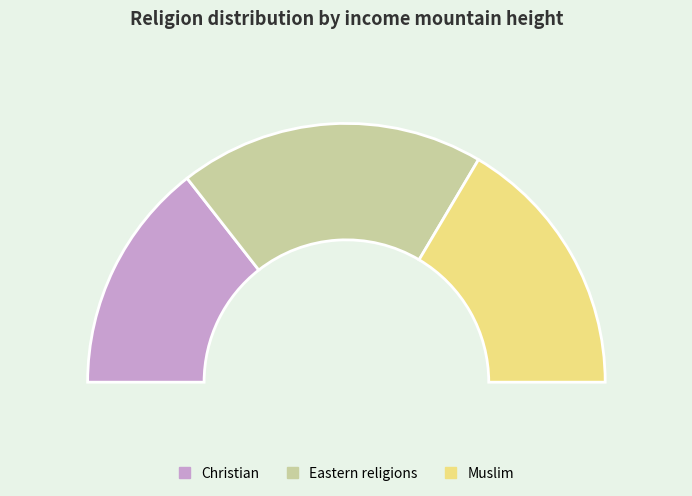

What percentage is the Christian slice, to the nearest percent?

29%